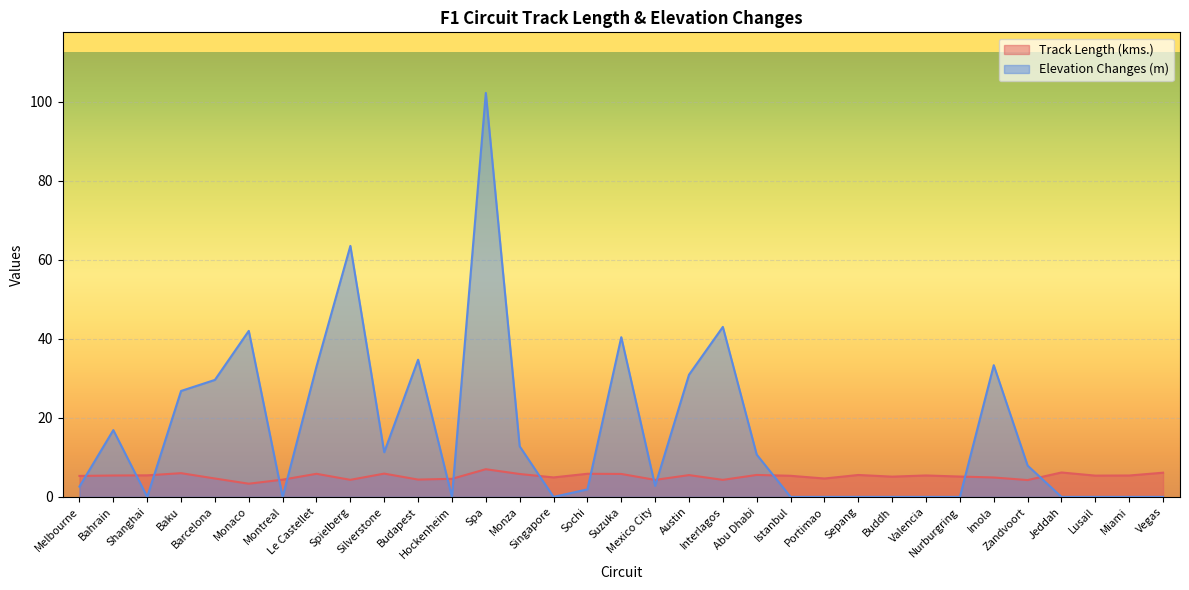

Which series has the widest spread of values?

Elevation Changes (m)